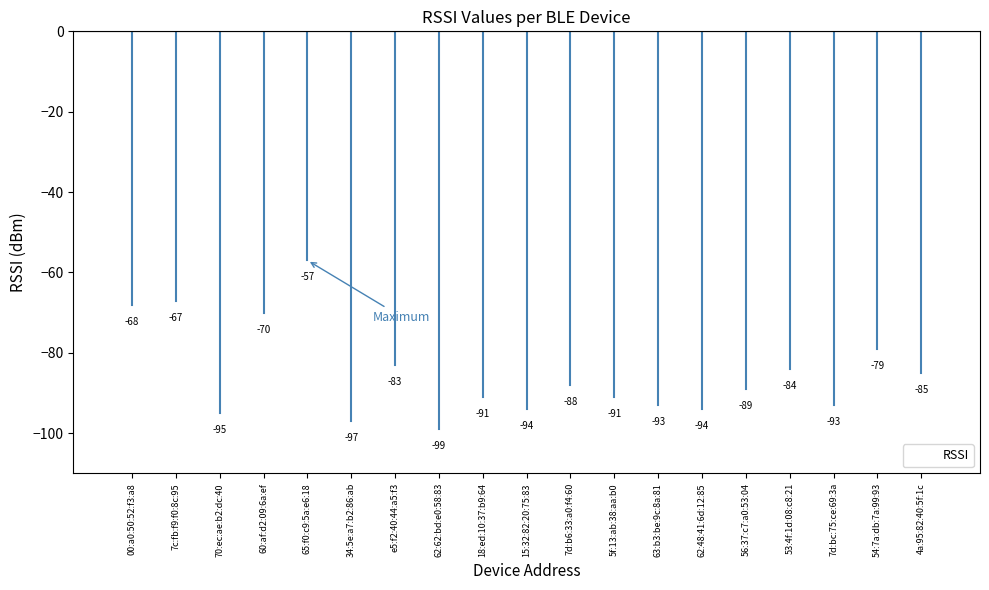

What position from the right is 53:4f:1d:08:c8:21?

4